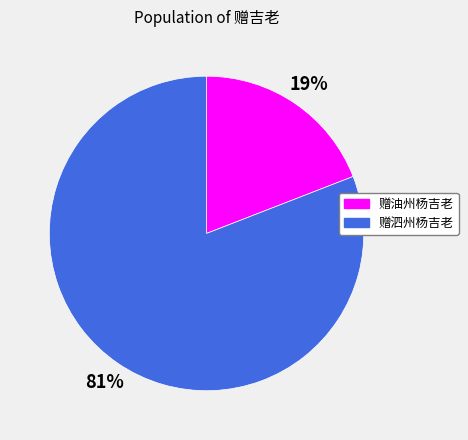

To the nearest percent, what portion does 赠油州杨吉老 represent?

19%